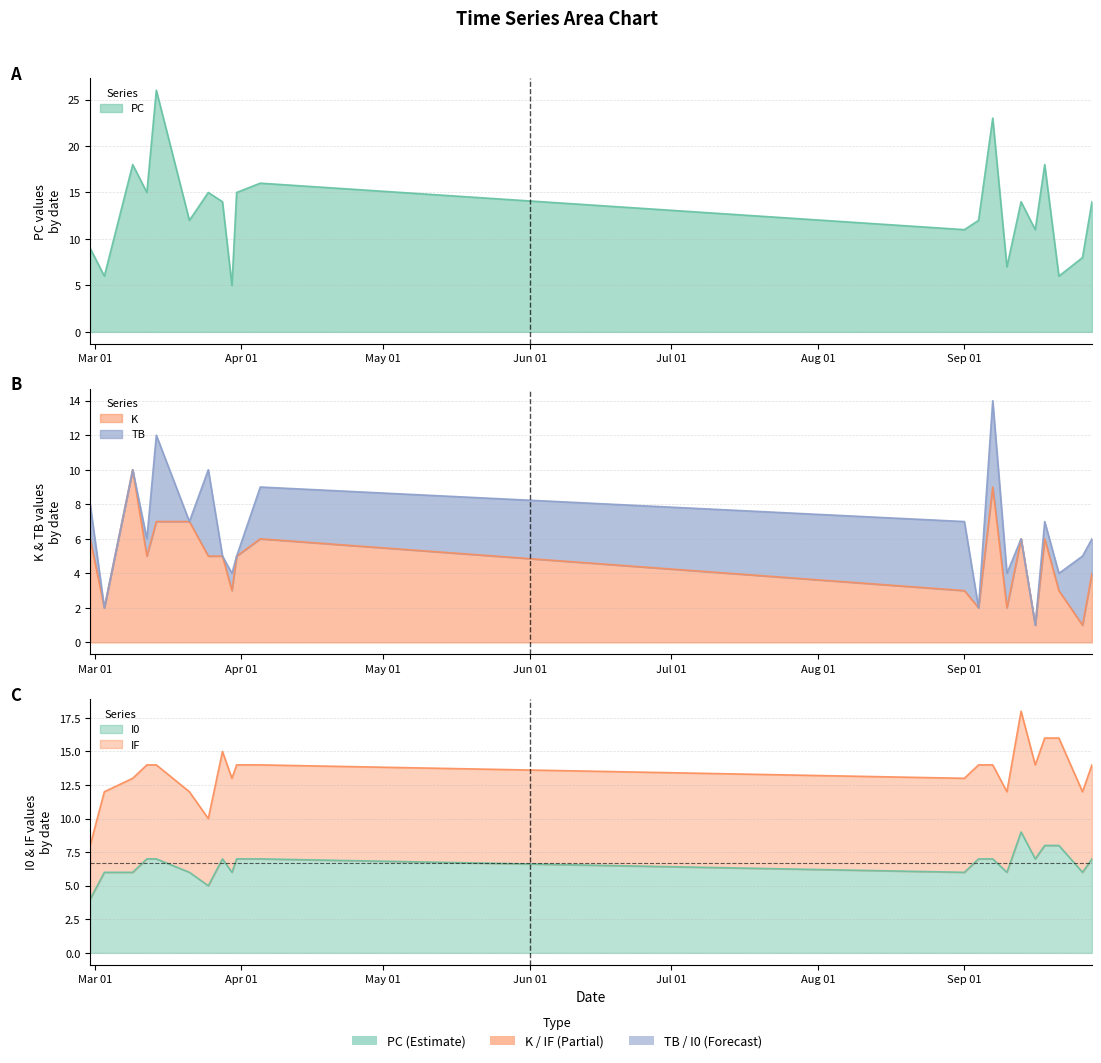

True or false: PC has a value of 11 at Sep 01.

True